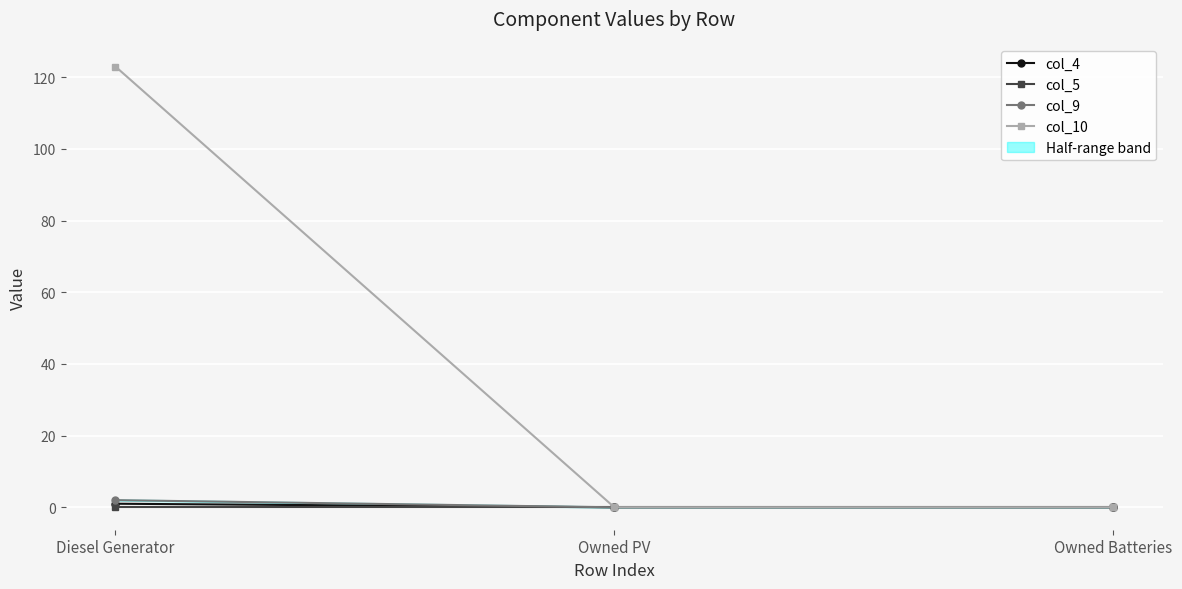

Reading right to left, extract all data points from this chart.

col_4: 0.0	0.0	1.0
col_5: 0.0	0.0	-0.0
col_9: 0.0	0.0	2.0
col_10: 0.0	0.0	123.0